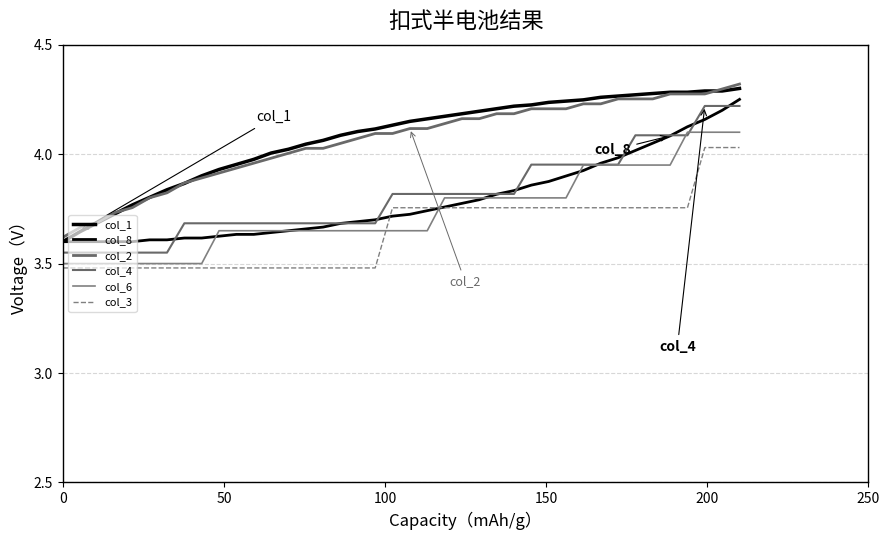

Does the chart display data point markers on the line(s)?

No